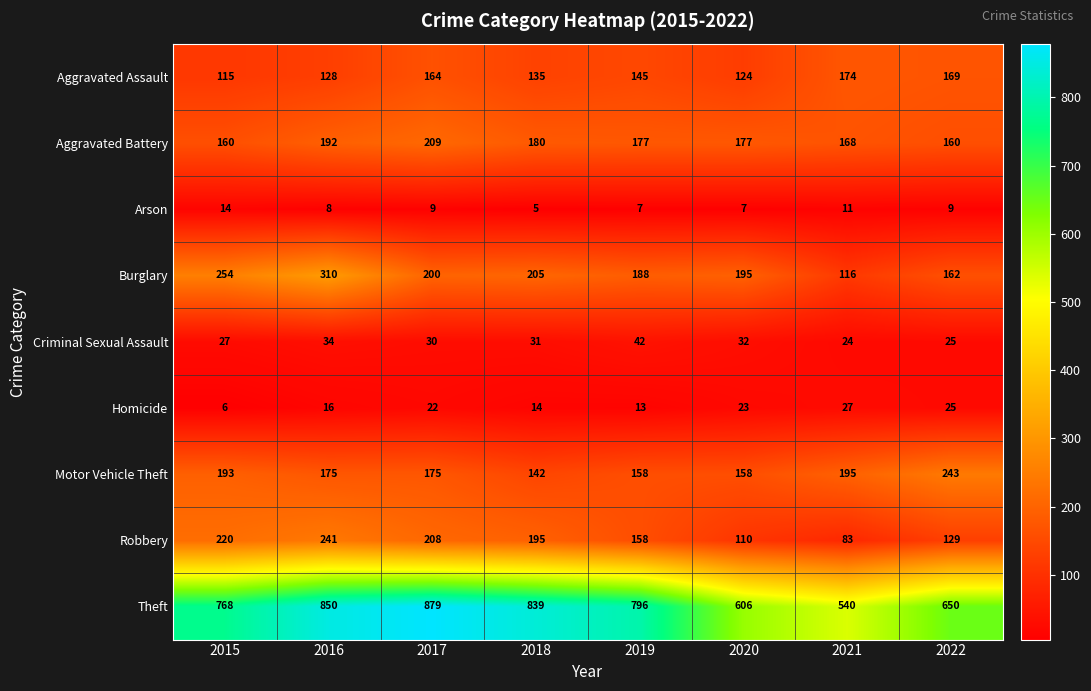

Which series has the largest total across all categories?

Theft